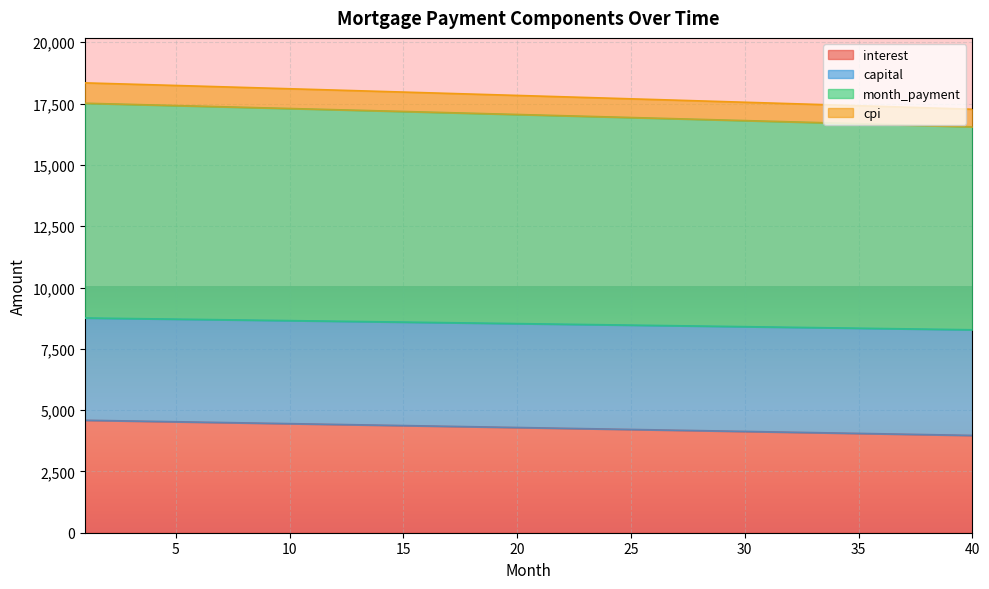

What is the average value of the cpi series?

17040.3